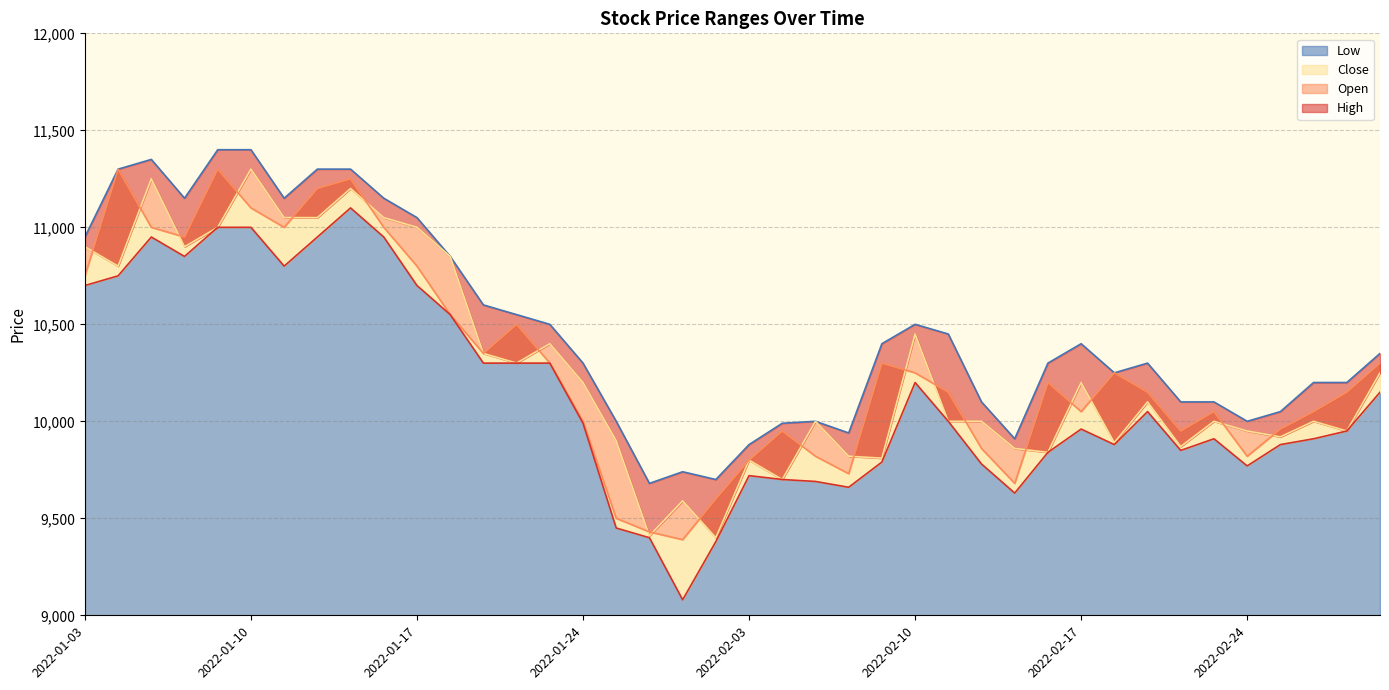

At which category does the chart reach its minimum across all series?

2022-01-27